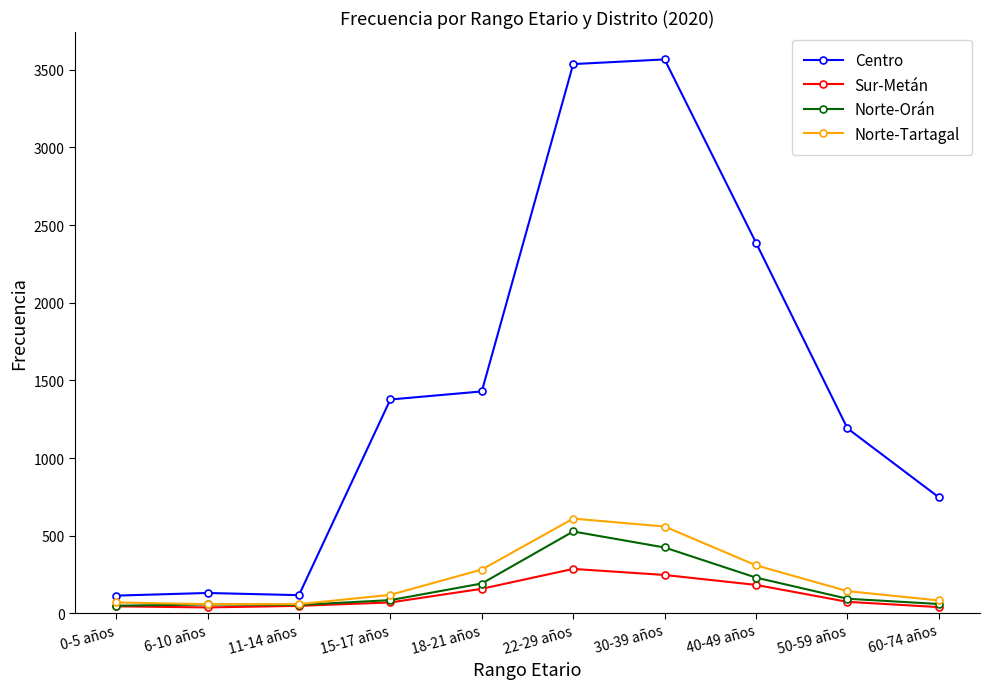

Is this an area chart (filled region under the line)?

No